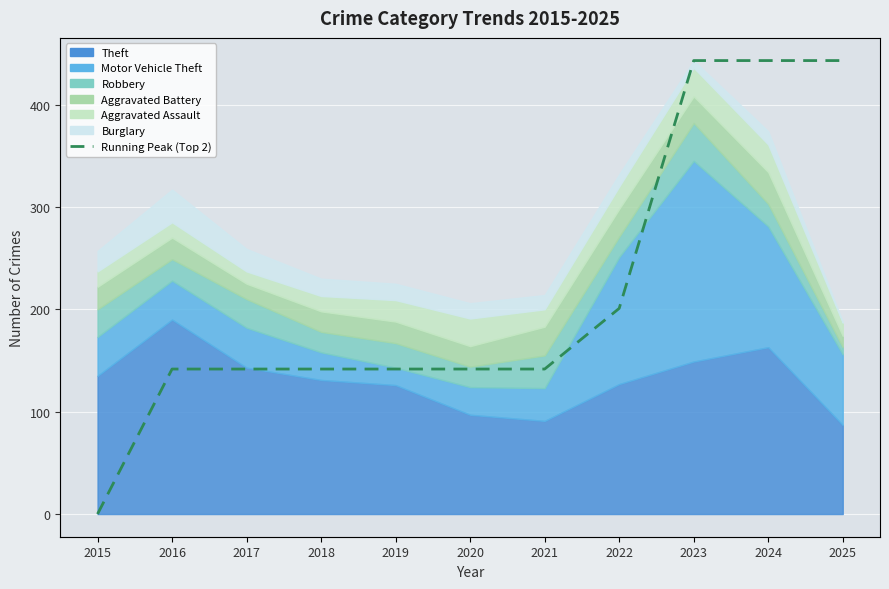

Approximately how many times larger is the value at 2015 compared to 2022?

0.7